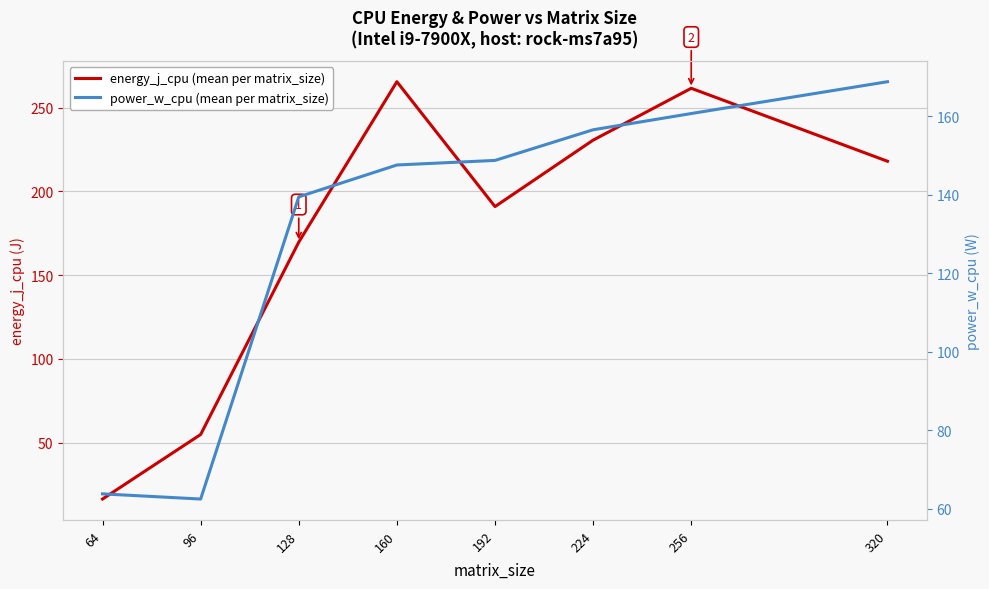

What is the value of the energy_j_cpu (mean per matrix_size) point at the 8th from the left?

217.9